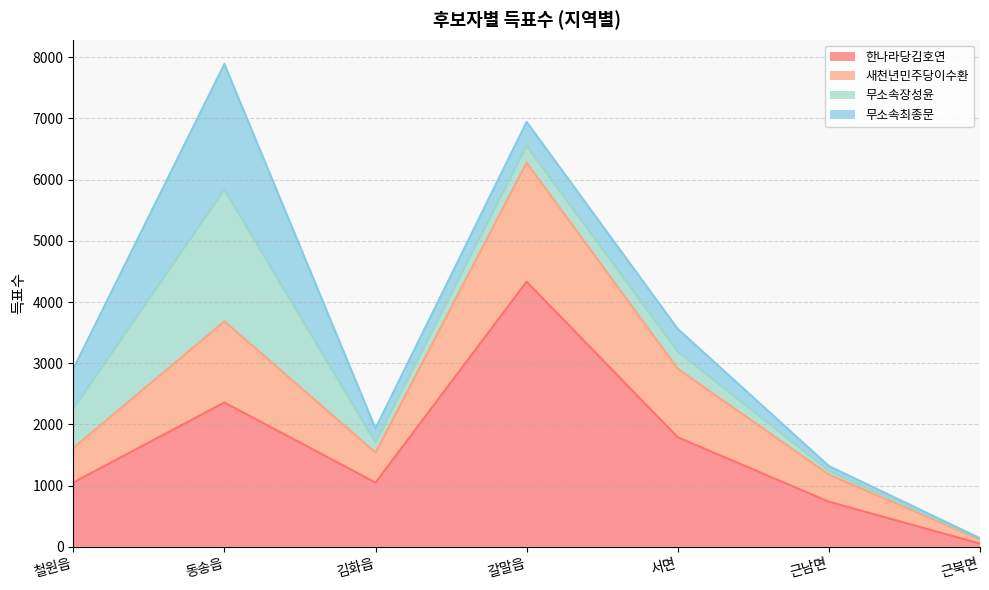

How many data points does each series have?

7